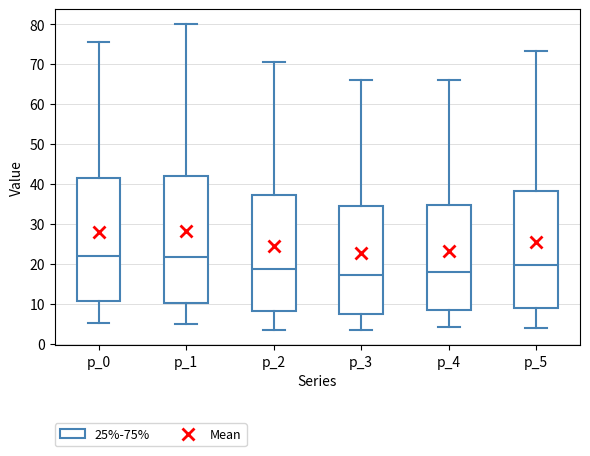

Where does the lower whisker of the box for p_1 end on the y-axis? The values are not printed on the chart, so give them approximately, as read against the axis.

5